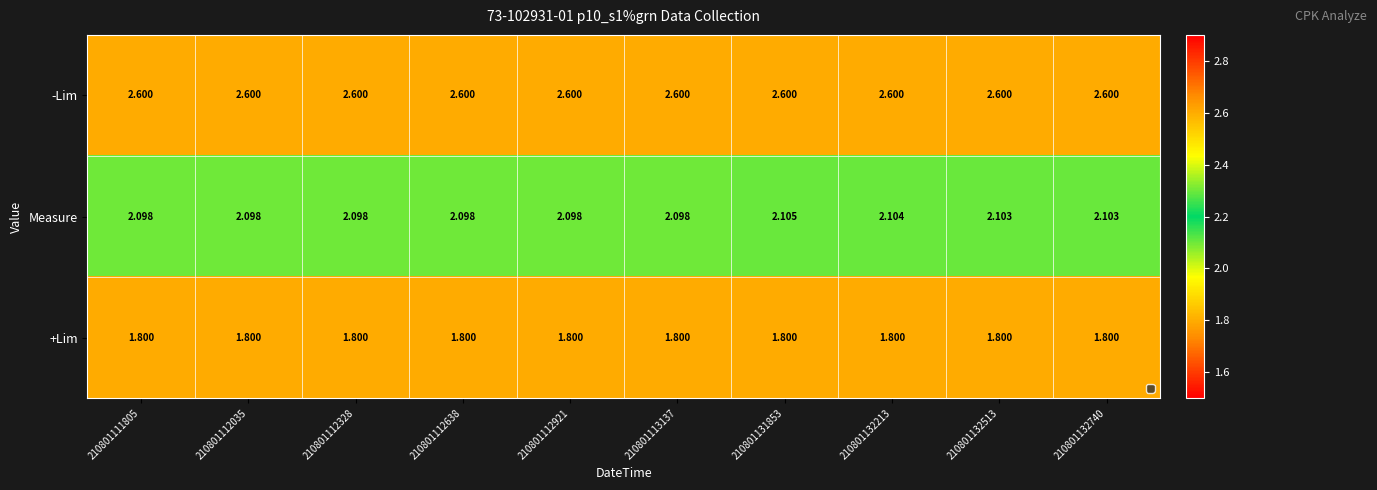

Which series has the largest total across all categories?

-Lim